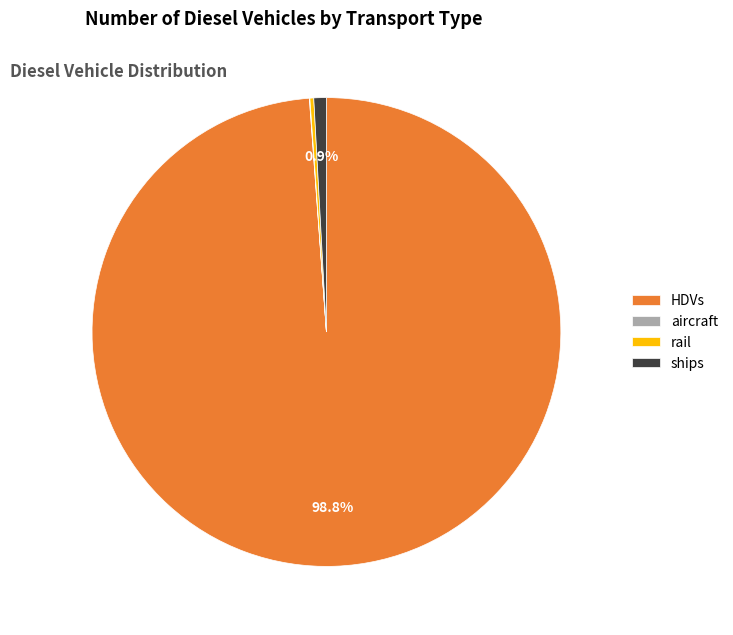

What percentage is NOT represented by HDVs?

1.2%